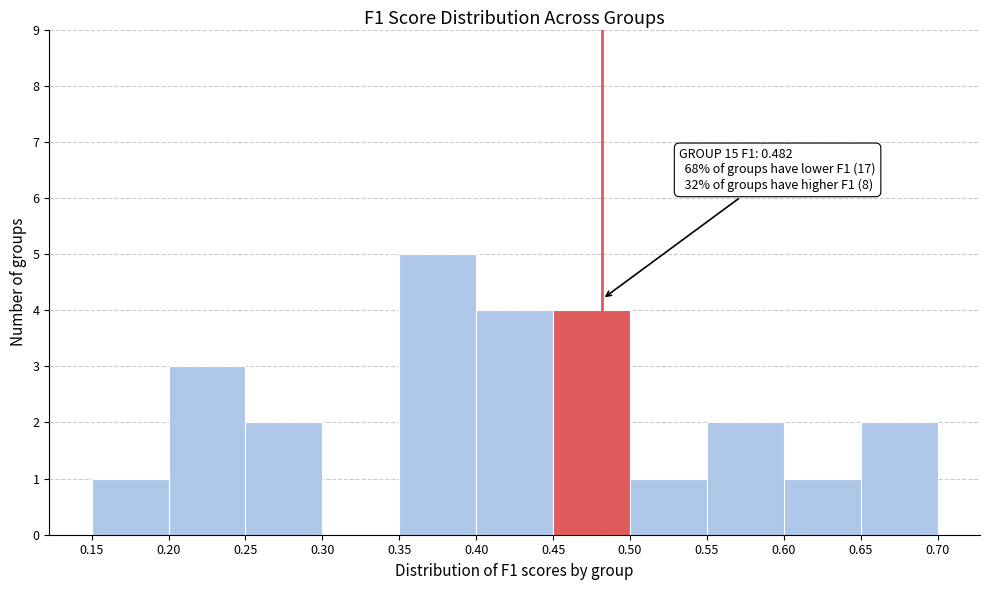

Over which range of the x-axis is the bar tallest?

0.35 to 0.40